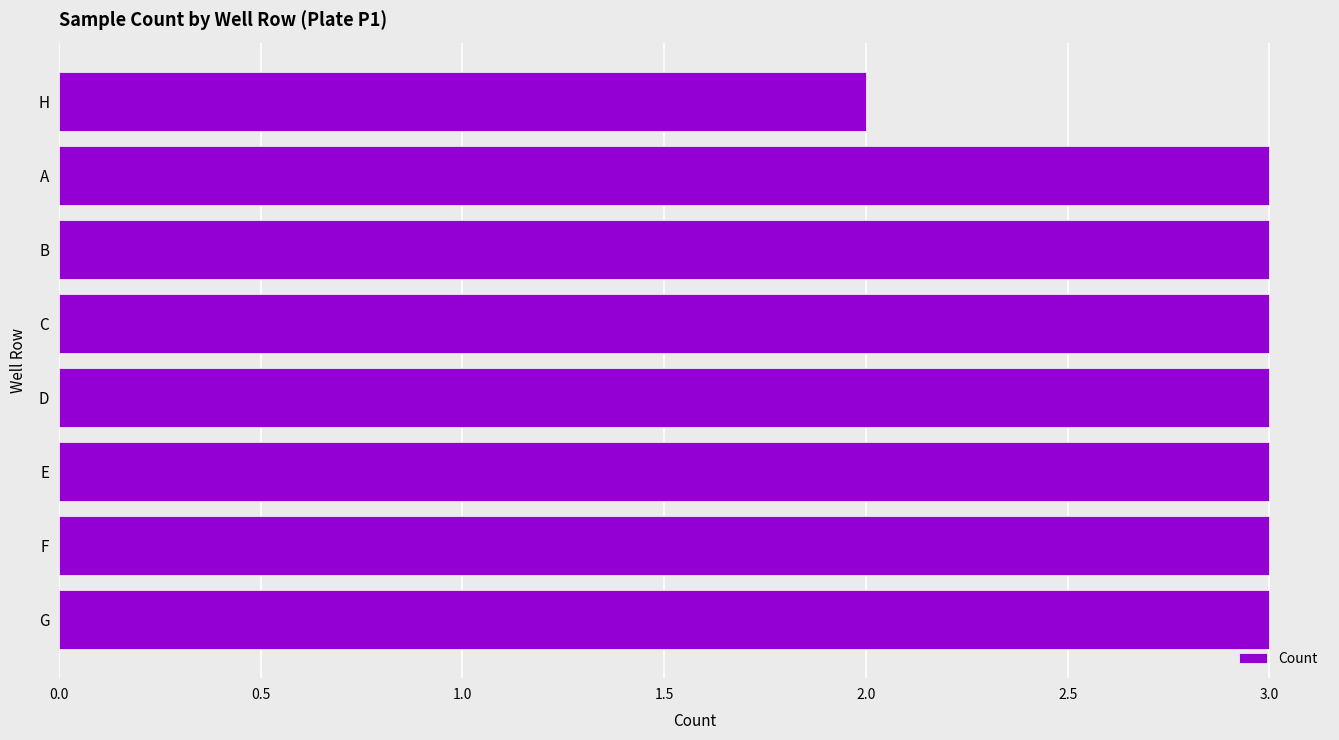

How many bars are there in total?

8